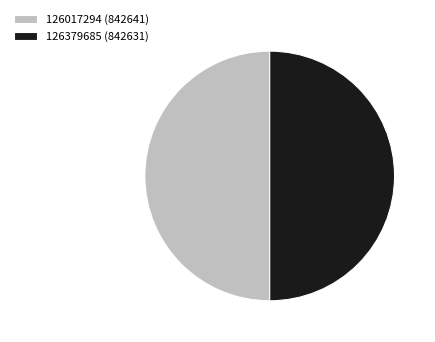

How many slices are in this pie chart?

2